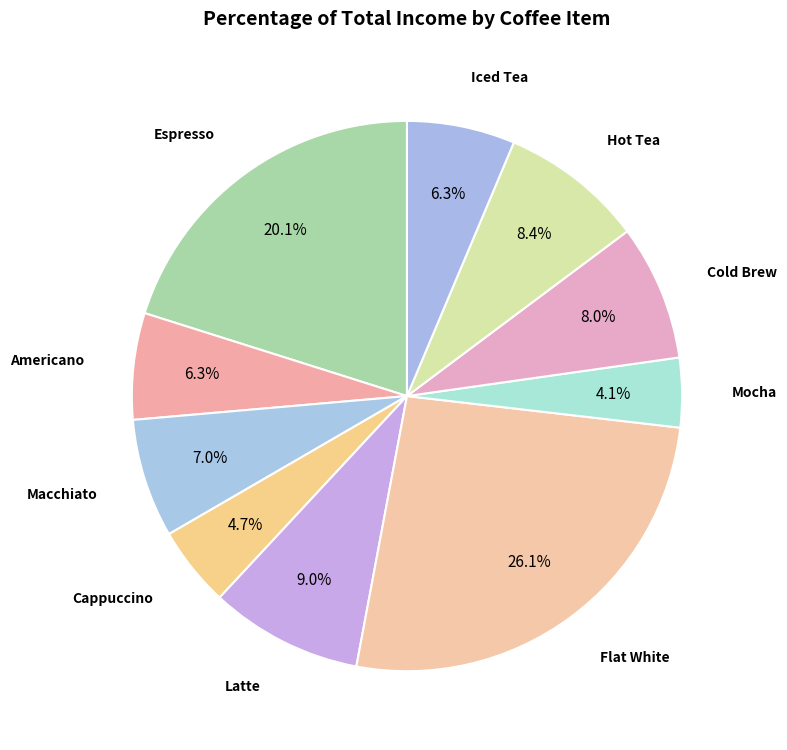

How many segments does this pie chart have?

10